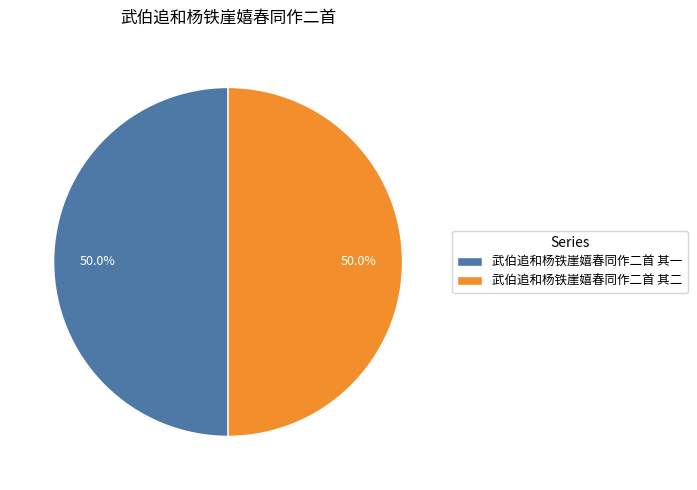

Combined, do 武伯追和杨铁崖嬉春同作二首 其二 and 武伯追和杨铁崖嬉春同作二首 其一 account for over 50%?

Yes